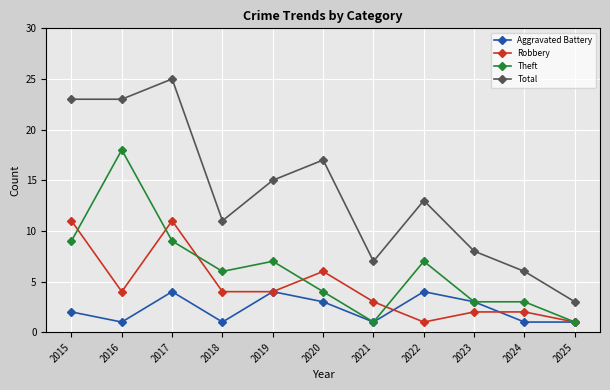

Which series has the widest spread of values?

Total